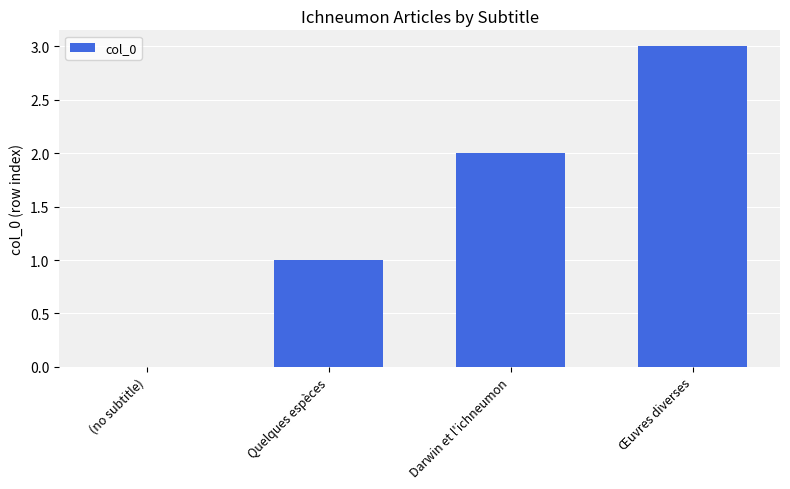

How many categories are shown in the chart?

4